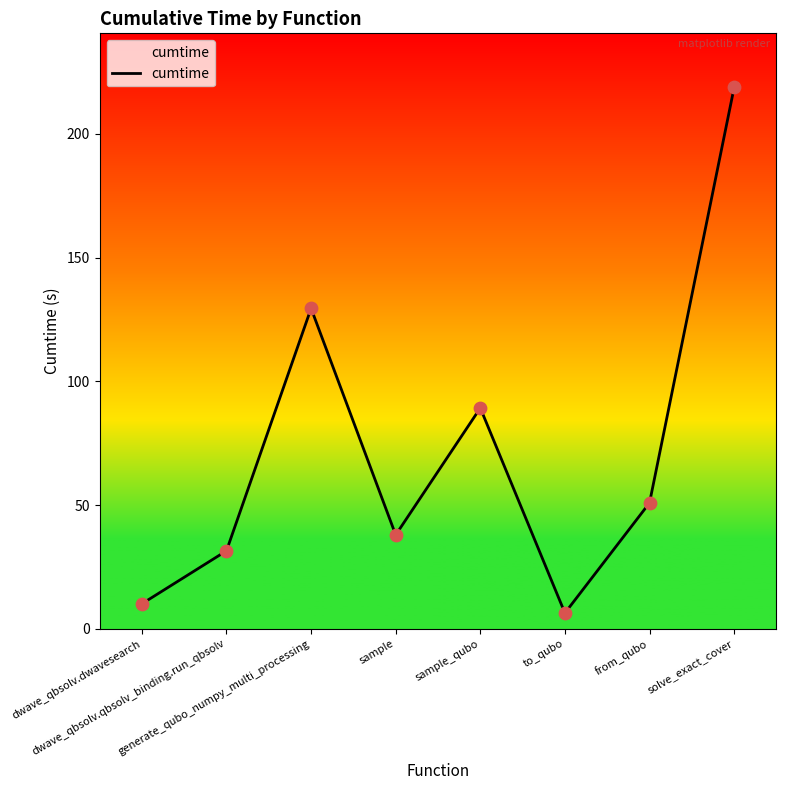

Which has a higher value, generate_qubo_numpy_multi_processing or dwave_qbsolv.qbsolv_binding.run_qbsolv?

generate_qubo_numpy_multi_processing